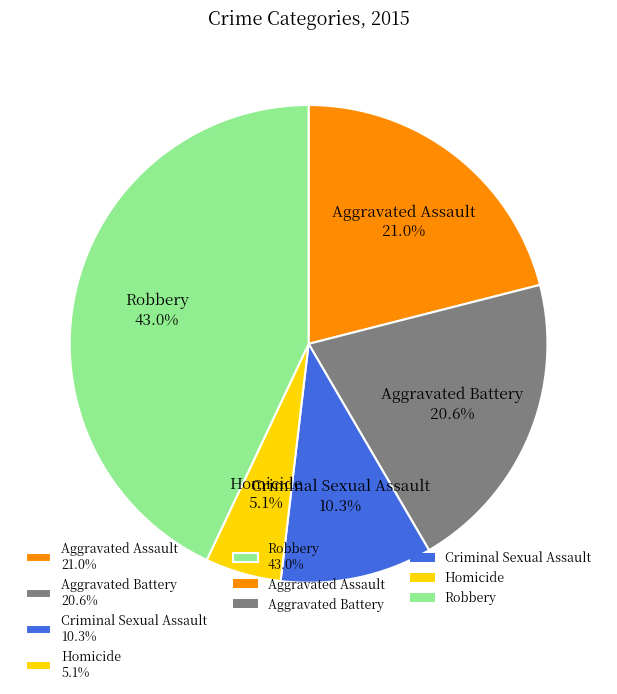

How many segments does this pie chart have?

5